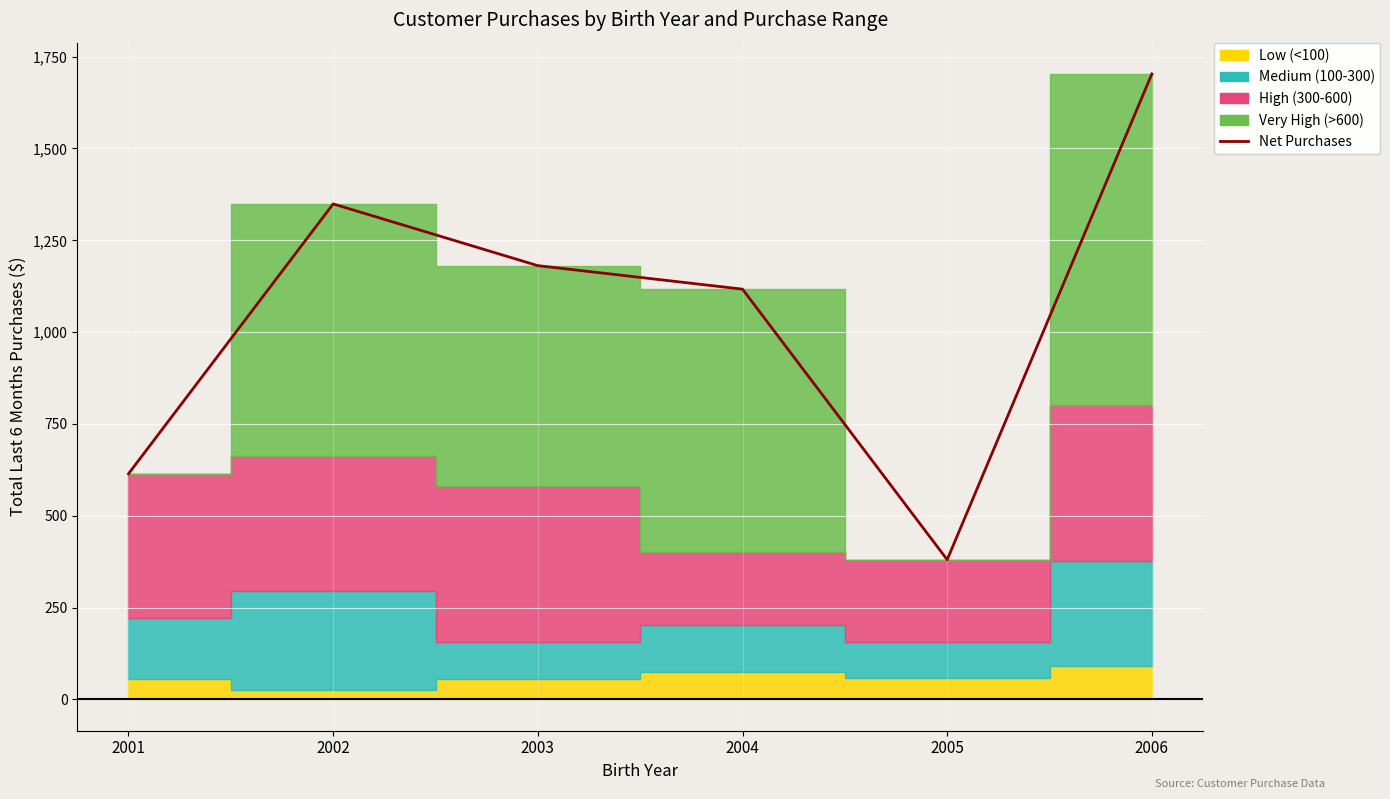

Where is the first local maximum?

2002